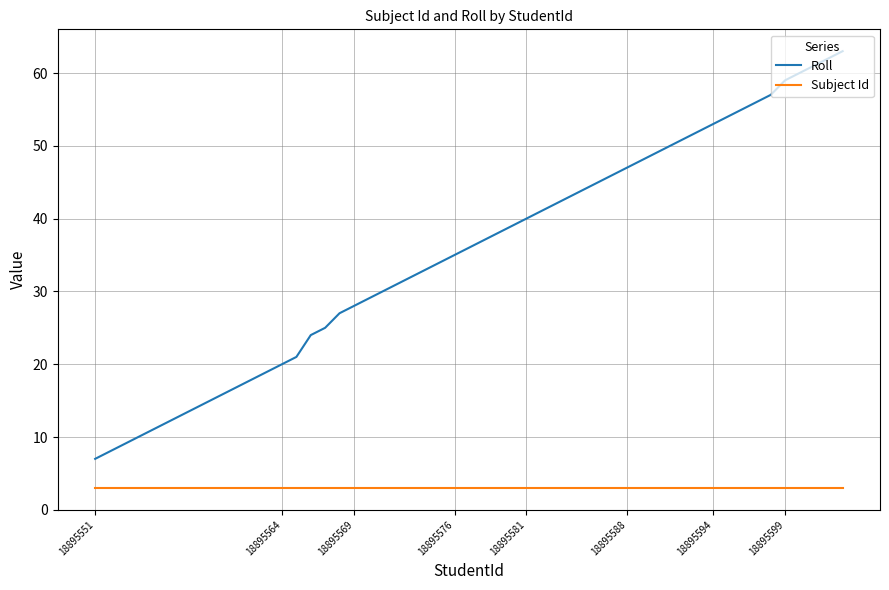

List the series in order of their overall mean, highest first.

Roll, Subject Id